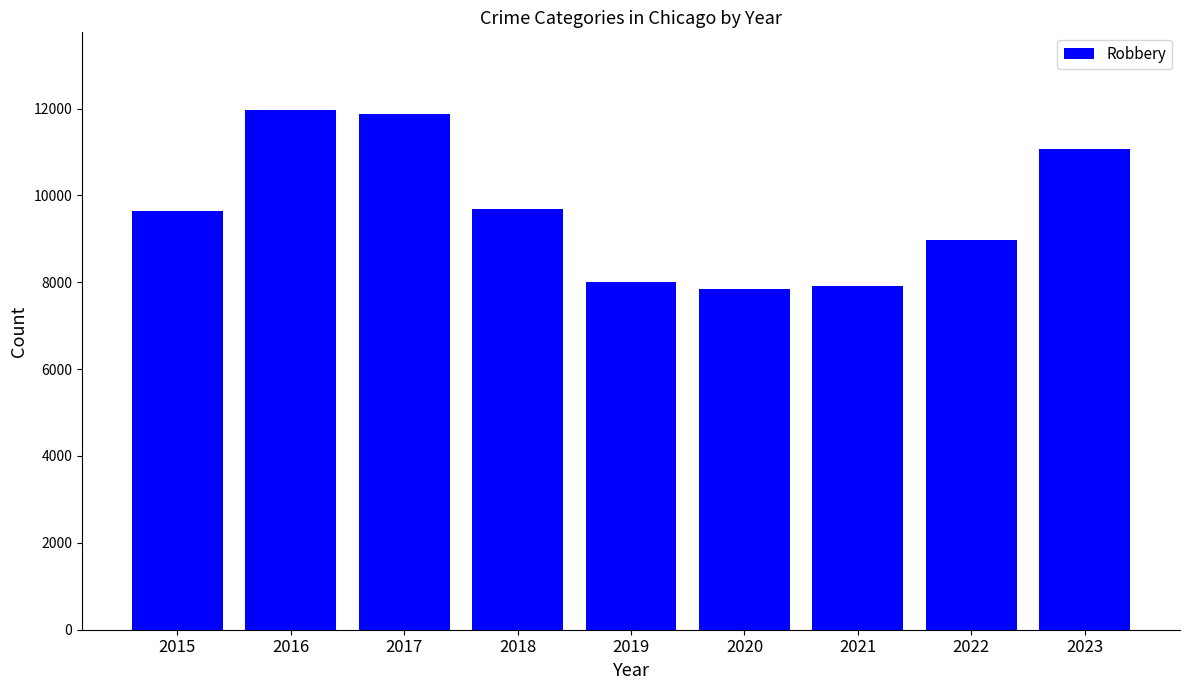

What is the sum of all values?

86950